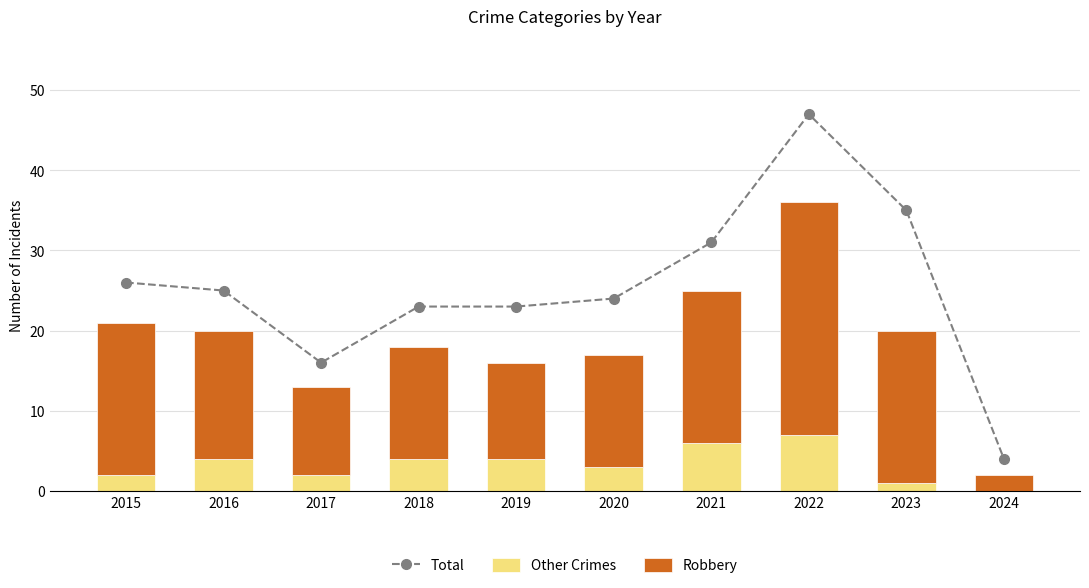

Reading right to left, transcribe all the data shown in this chart.

Total: 4	35	47	31	24	23	23	16	25	26
Other Crimes: 0	1	7	6	3	4	4	2	4	2
Robbery: 2	19	29	19	14	12	14	11	16	19